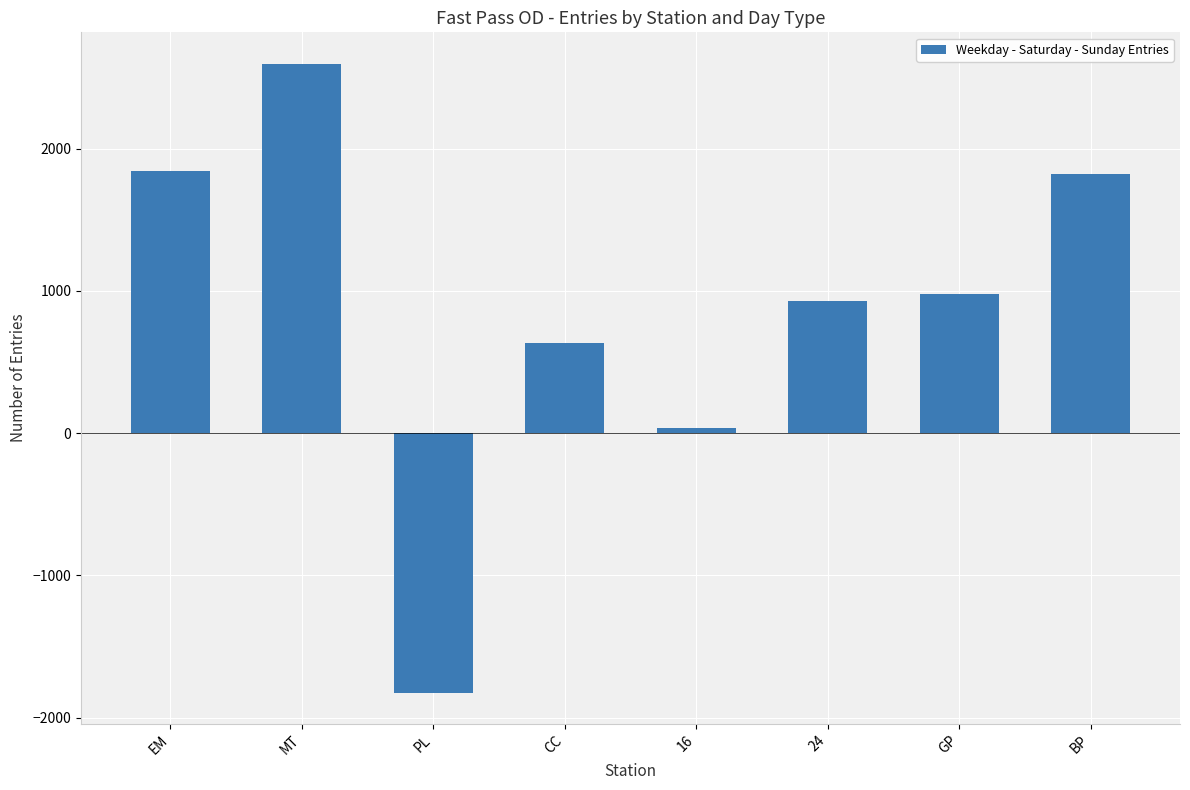

What is the ratio of the value at CC to the value at GP?

0.6